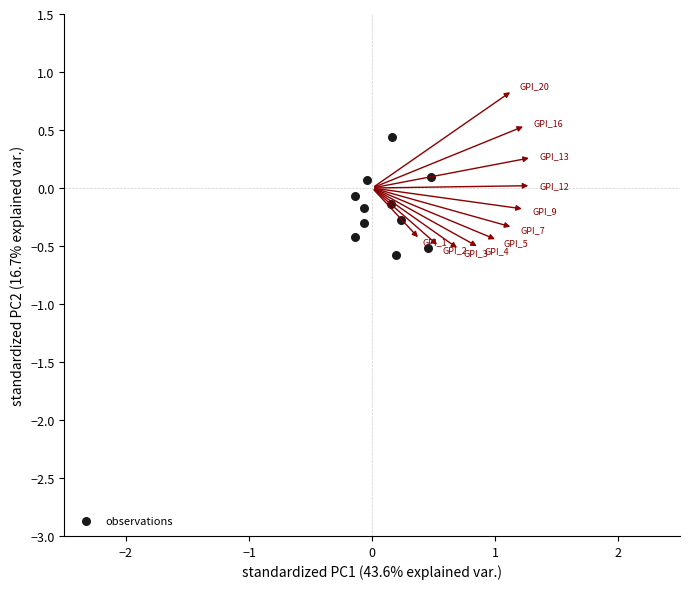

What is the range of X values (max minus min)?

0.6